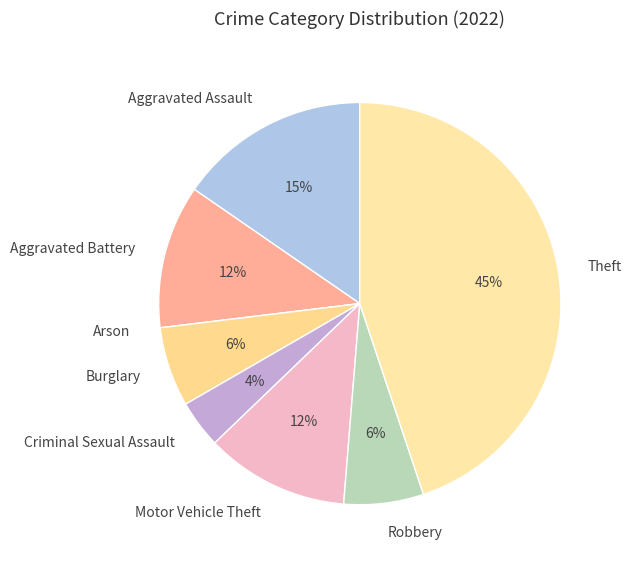

To the nearest percent, what percentage of the pie is Motor Vehicle Theft?

12%